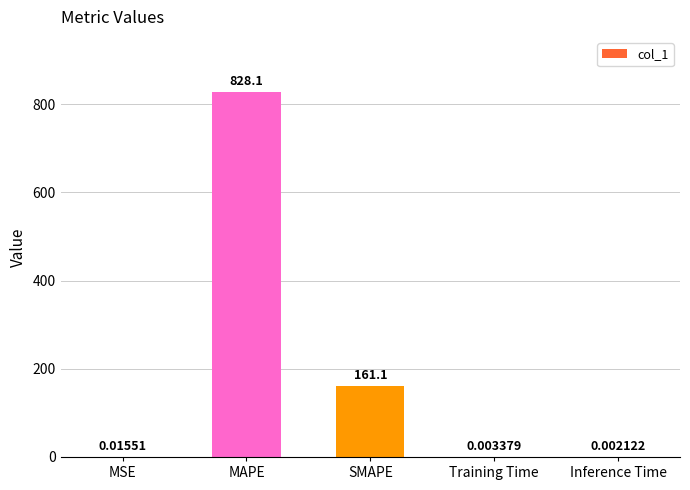

What is the difference between the values at Inference Time and SMAPE?

161.1